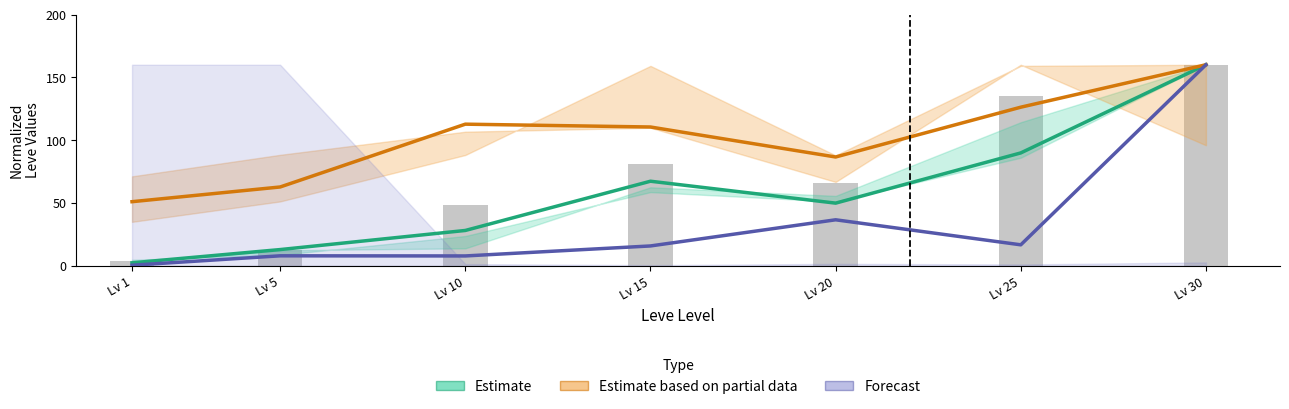

How many data points in Estimate based on partial data are less than 110?

3